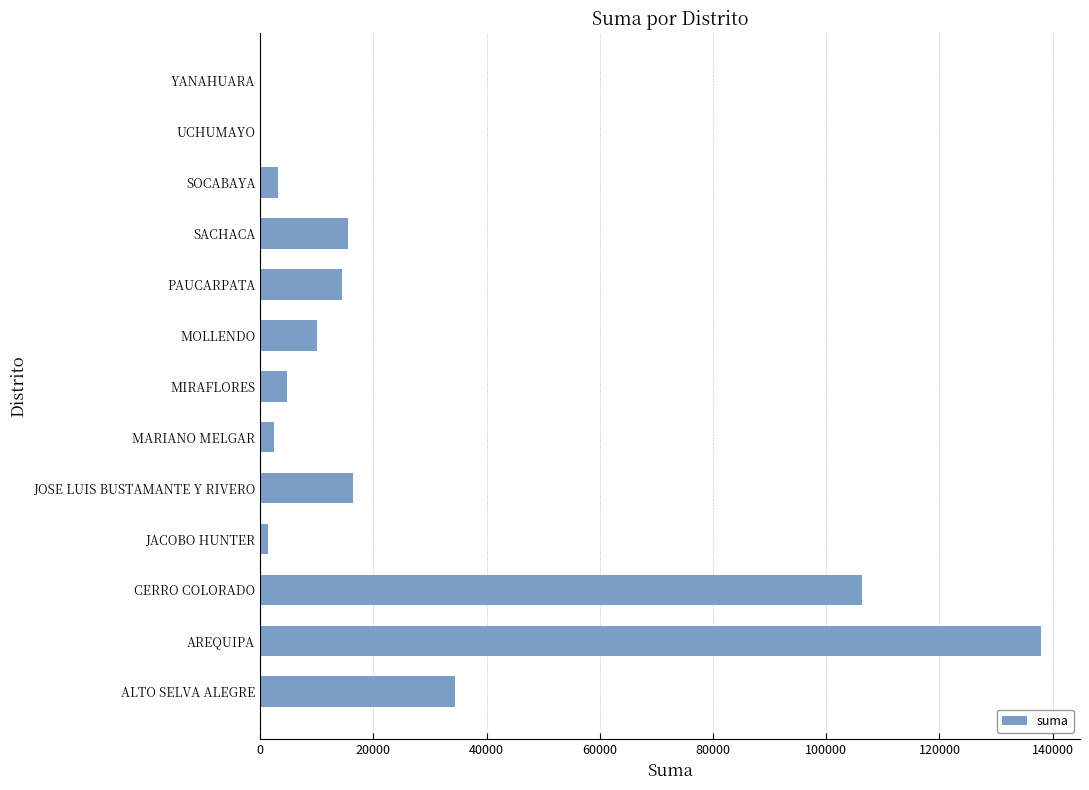

The value at SOCABAYA is 3091.2. True or false?

True